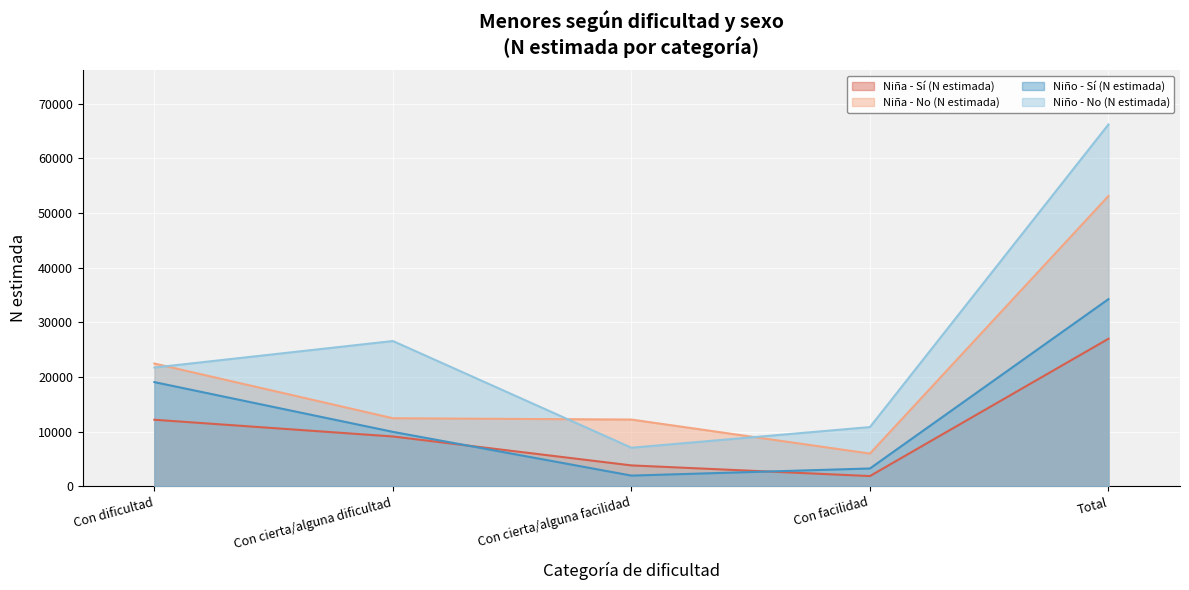

At which label does Niña - Sí (N estimada) reach its minimum?

Con facilidad